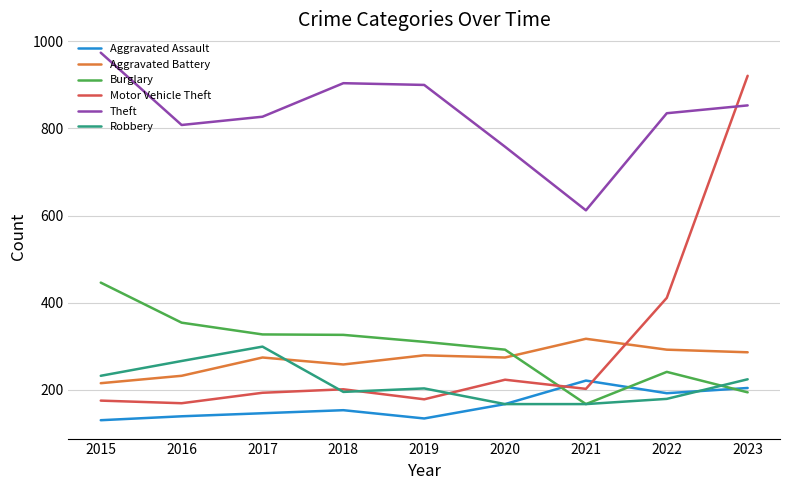

What is the difference between the Motor Vehicle Theft values at 2020 and 2019?

45